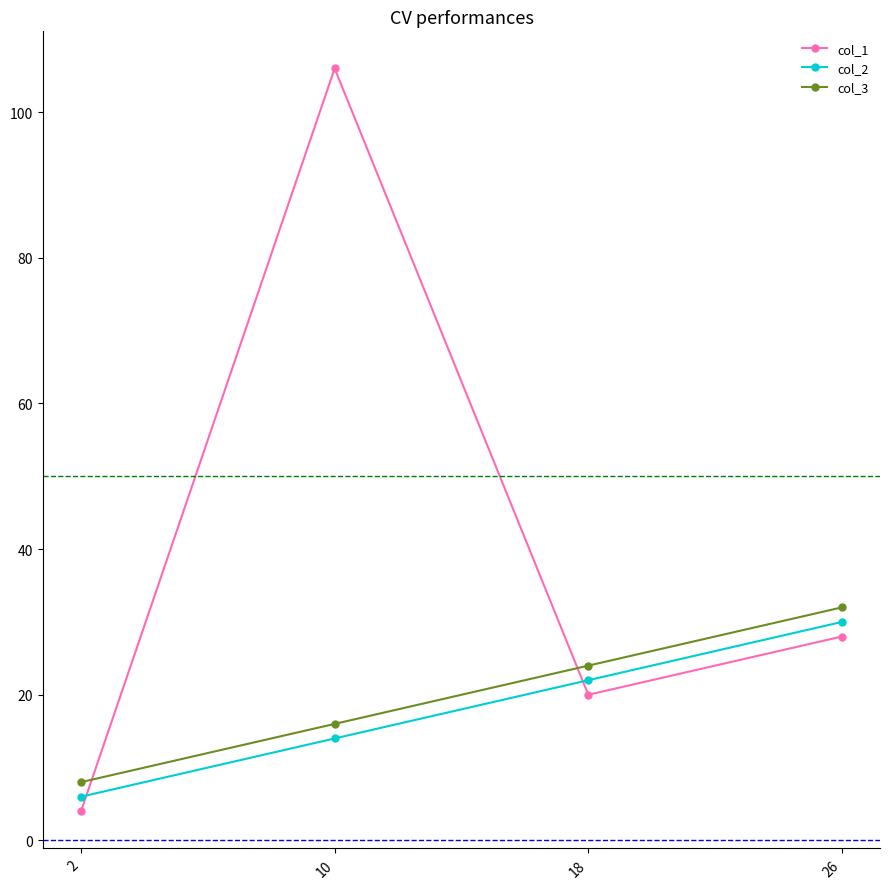

What are all the series names shown in the legend?

col_1, col_2, col_3